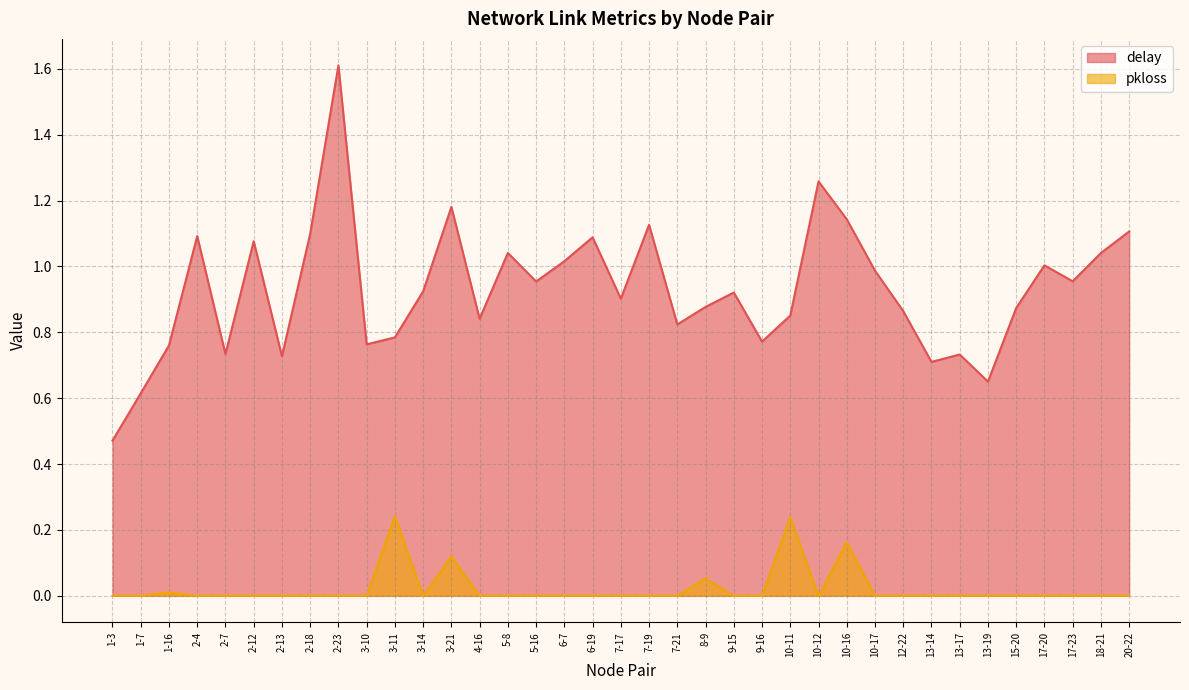

Reading left to right, extract all data points from this chart.

delay: 0.5	0.6	0.8	1.1	0.7	1.1	0.7	1.1	1.6	0.8	0.8	0.9	1.2	0.8	1.0	1.0	1.0	1.1	0.9	1.1	0.8	0.9	0.9	0.8	0.9	1.3	1.1	1.0	0.9	0.7	0.7	0.7	0.9	1.0	1.0	1.0	1.1
pkloss: 0.0	0.0	0.0	0.0	0.0	0.0	0.0	0.0	0.0	0.0	0.2	0.0	0.1	0.0	0.0	0.0	0.0	0.0	0.0	0.0	0.0	0.1	0.0	0.0	0.2	0.0	0.2	0.0	0.0	0.0	0.0	0.0	0.0	0.0	0.0	0.0	0.0